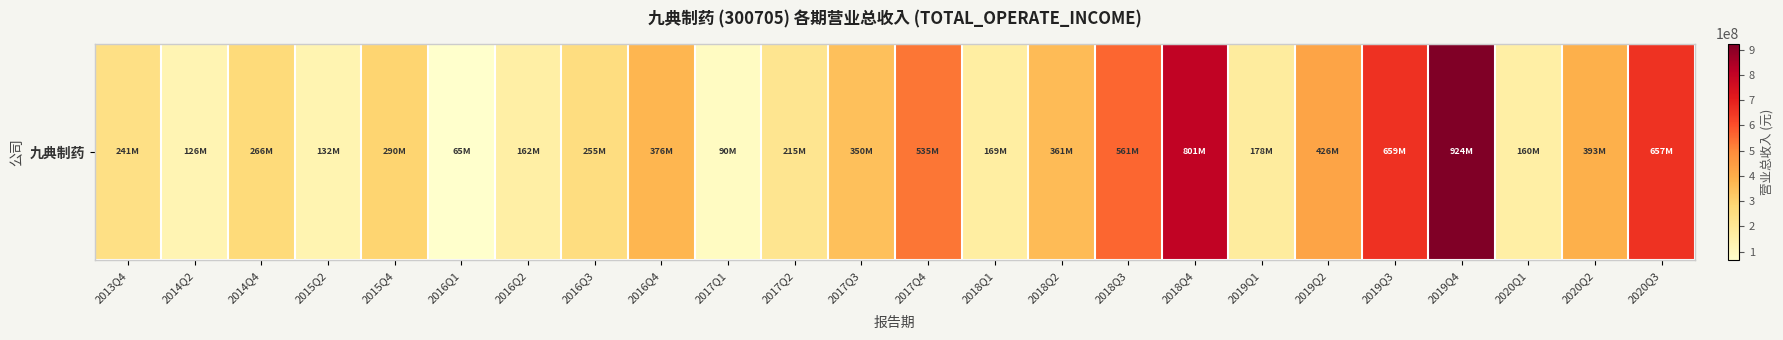

List the labels in order of value, largest first.

2019Q4, 2018Q4, 2019Q3, 2020Q3, 2018Q3, 2017Q4, 2019Q2, 2020Q2, 2016Q4, 2018Q2, 2017Q3, 2015Q4, 2014Q4, 2016Q3, 2013Q4, 2017Q2, 2019Q1, 2018Q1, 2016Q2, 2020Q1, 2015Q2, 2014Q2, 2017Q1, 2016Q1